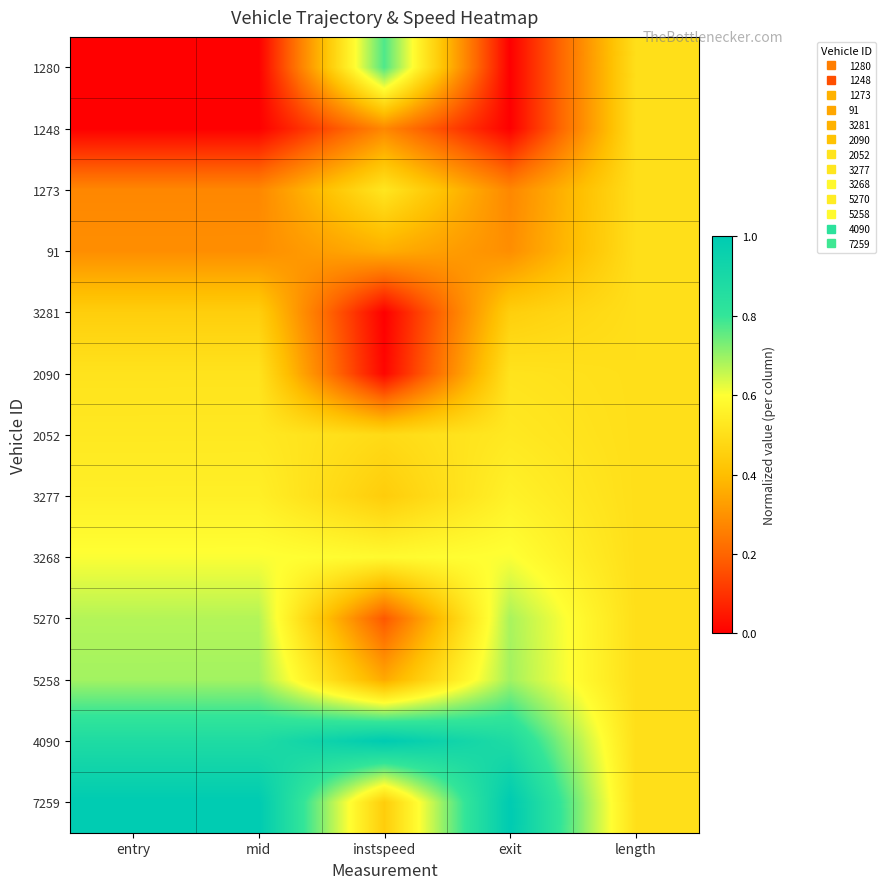

Reading left to right, extract all data points from this chart.

1280: entry=0.0	mid=0.0	instspeed=0.8	exit=0.0	length=0.5
1248: entry=0.0	mid=0.0	instspeed=0.3	exit=0.0	length=0.5
1273: entry=0.3	mid=0.3	instspeed=0.5	exit=0.3	length=0.5
91: entry=0.3	mid=0.3	instspeed=0.4	exit=0.3	length=0.5
3281: entry=0.4	mid=0.4	instspeed=0.0	exit=0.5	length=0.5
2090: entry=0.5	mid=0.5	instspeed=0.0	exit=0.5	length=0.5
2052: entry=0.5	mid=0.5	instspeed=0.5	exit=0.5	length=0.5
3277: entry=0.6	mid=0.6	instspeed=0.4	exit=0.6	length=0.5
3268: entry=0.6	mid=0.6	instspeed=0.6	exit=0.6	length=0.5
5270: entry=0.7	mid=0.7	instspeed=0.2	exit=0.7	length=0.5
5258: entry=0.7	mid=0.7	instspeed=0.4	exit=0.7	length=0.5
4090: entry=0.9	mid=0.9	instspeed=1.0	exit=0.9	length=0.5
7259: entry=1.0	mid=1.0	instspeed=0.4	exit=1.0	length=0.5